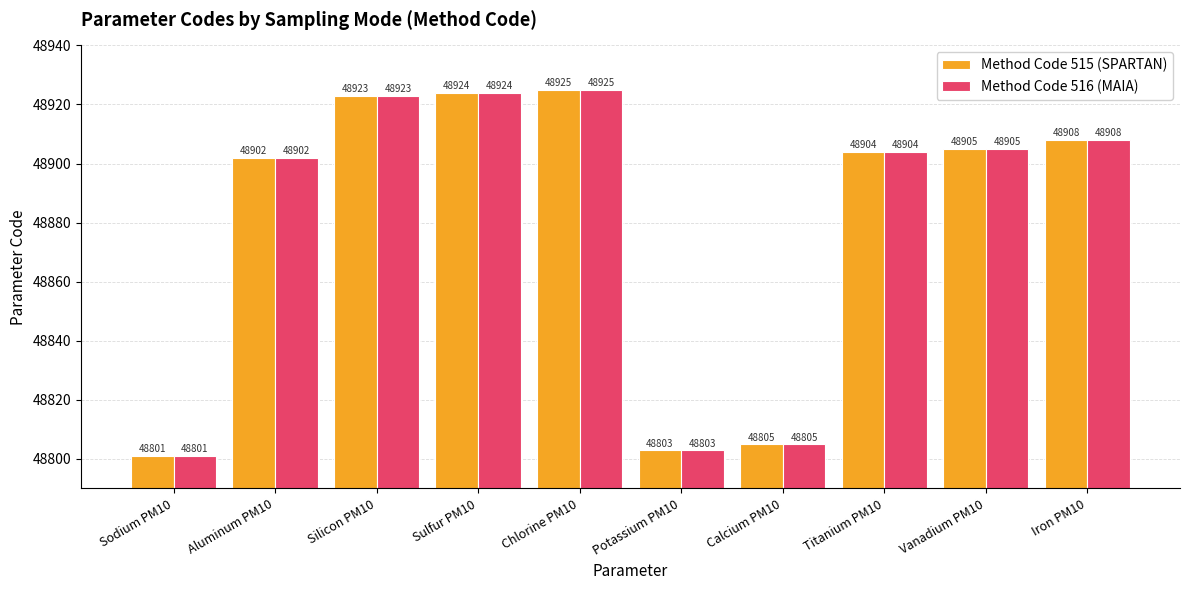

What is the highest value of the Method Code 515 (SPARTAN) series?

48925